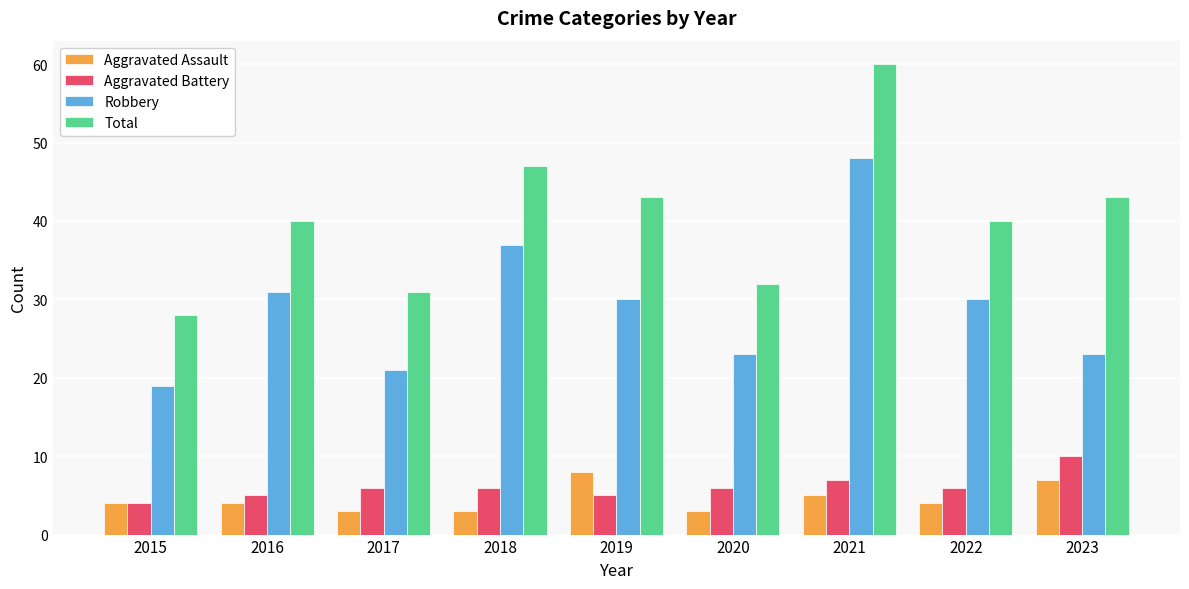

What is the spread (max minus min) of values at 2022?

36